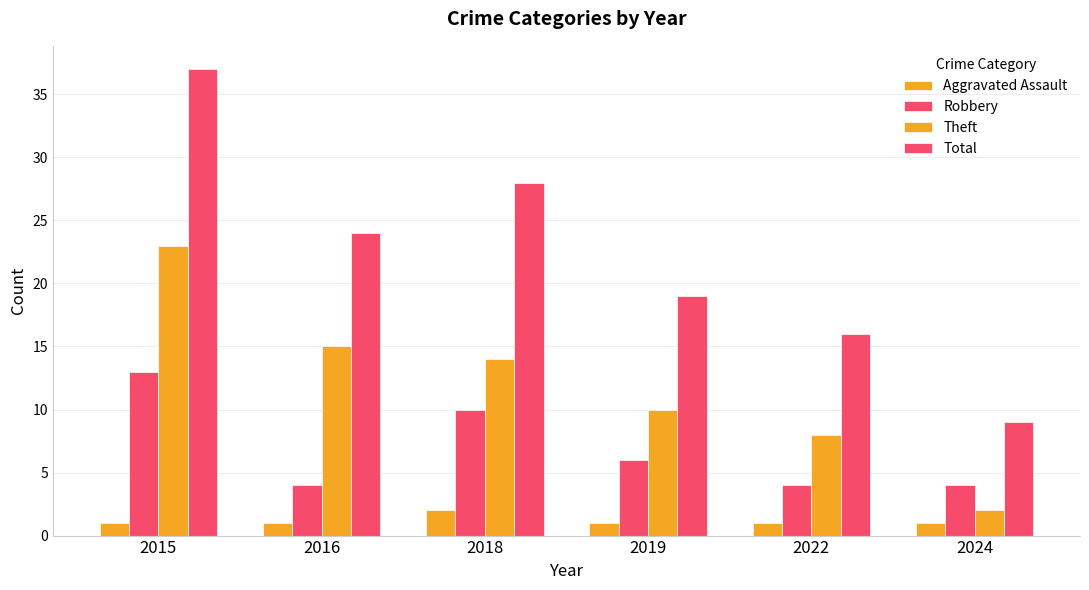

How many groups of bars are there?

6